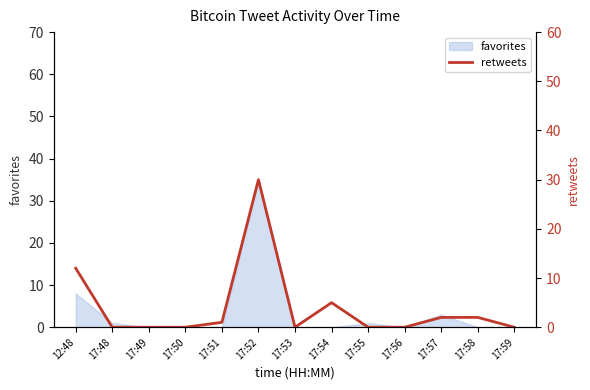

Reading left to right, transcribe all the data shown in this chart.

12	0	0	0	1	30	0	5	0	0	2	2	0